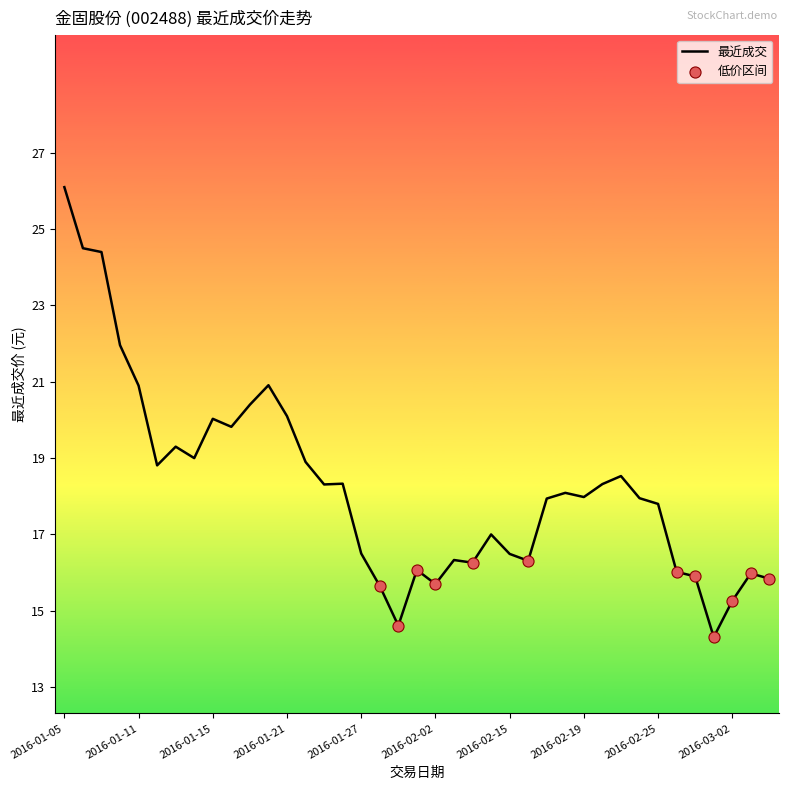

What is the greatest value displayed?

26.1